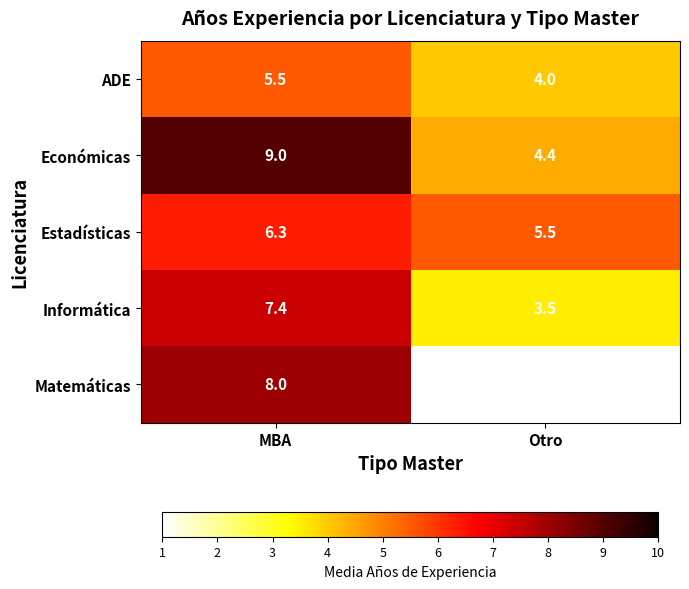

Which category has the lowest value in the Informática series?

Otro